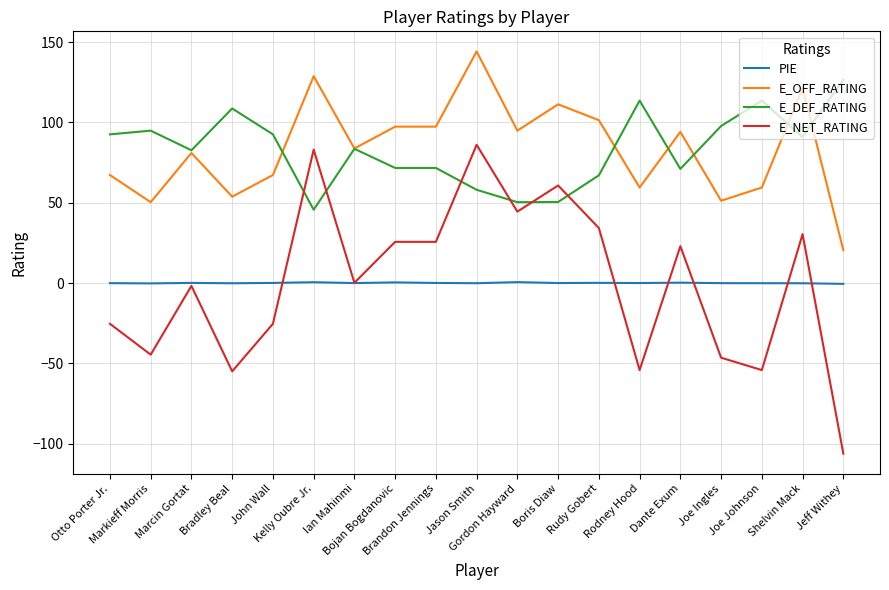

What is the difference between the maximum and minimum values in the E_NET_RATING series?

192.2